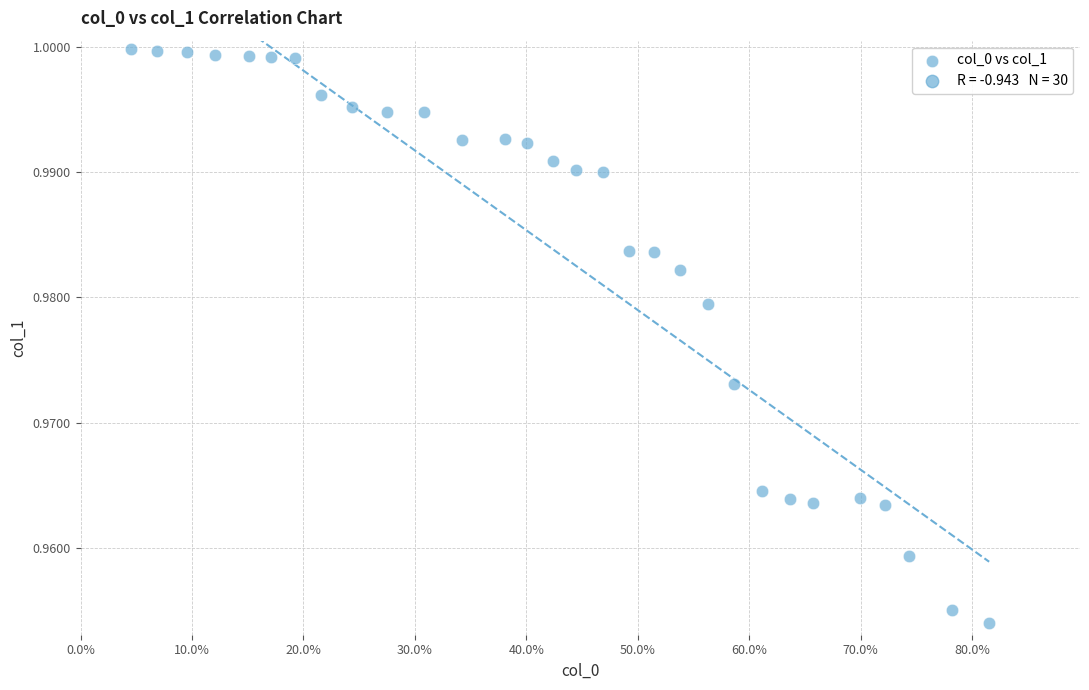

What is the range of X values (max minus min)?

0.8